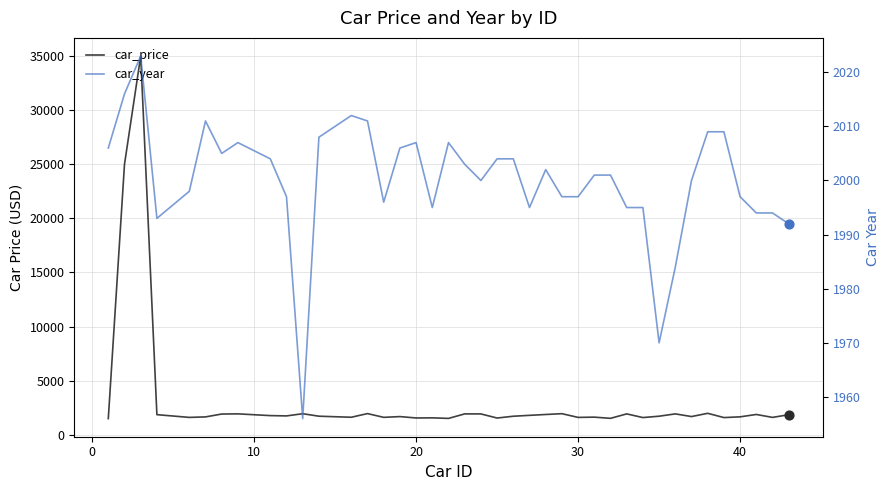

Which series has the largest total across all categories?

car_price